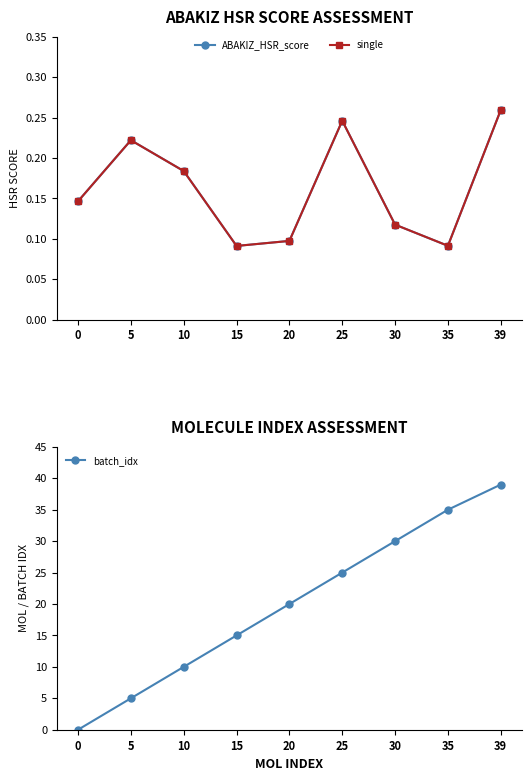

At how many categories does at least one series exceed 4?

8